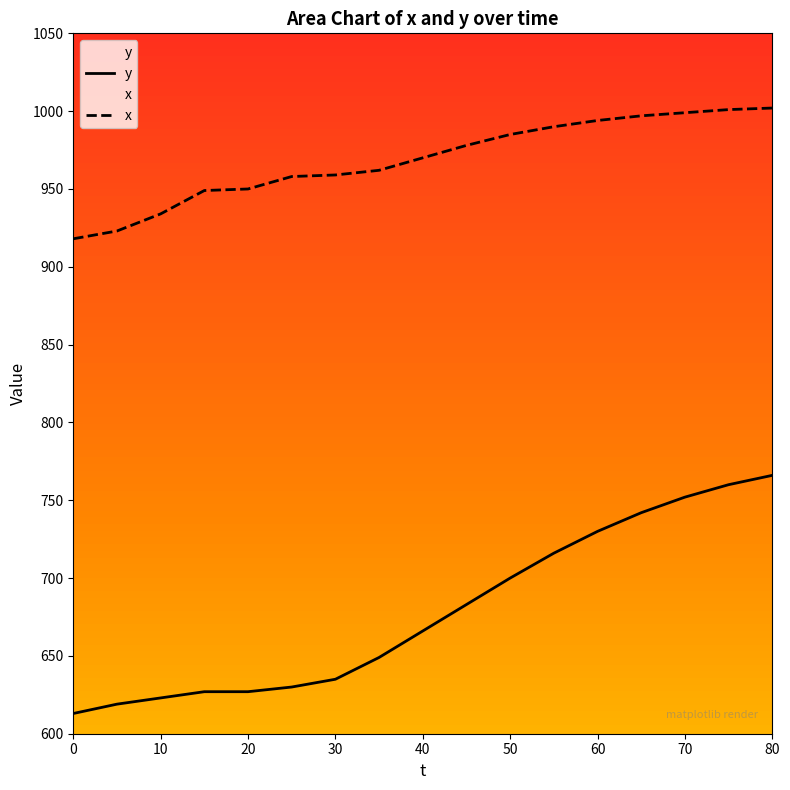

What is the sum of all x values?

16469